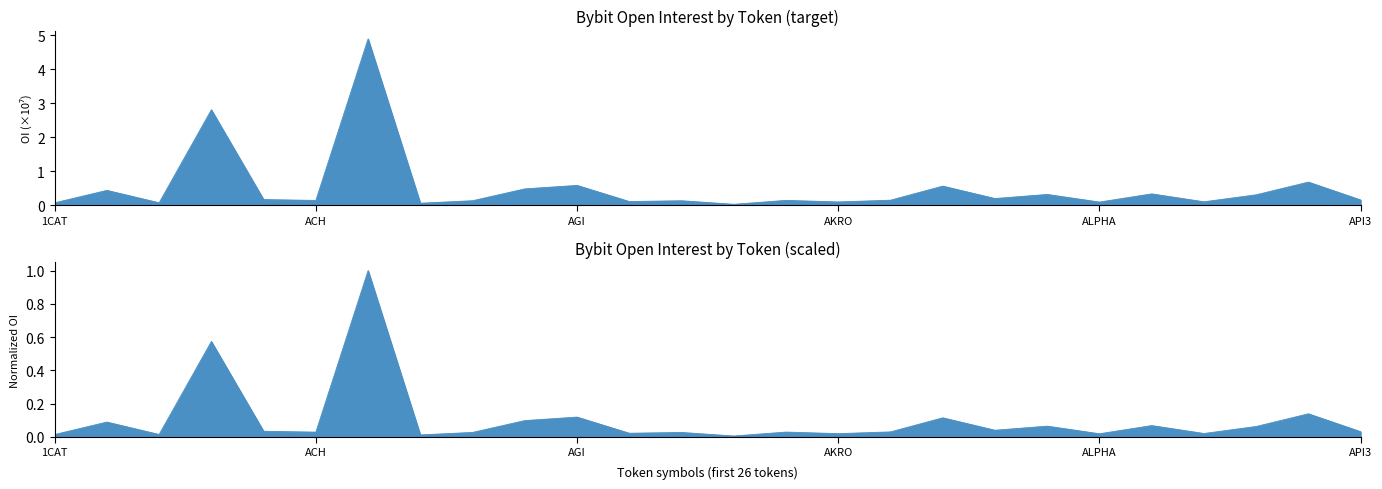

Which category has the highest value across all series?

ADA